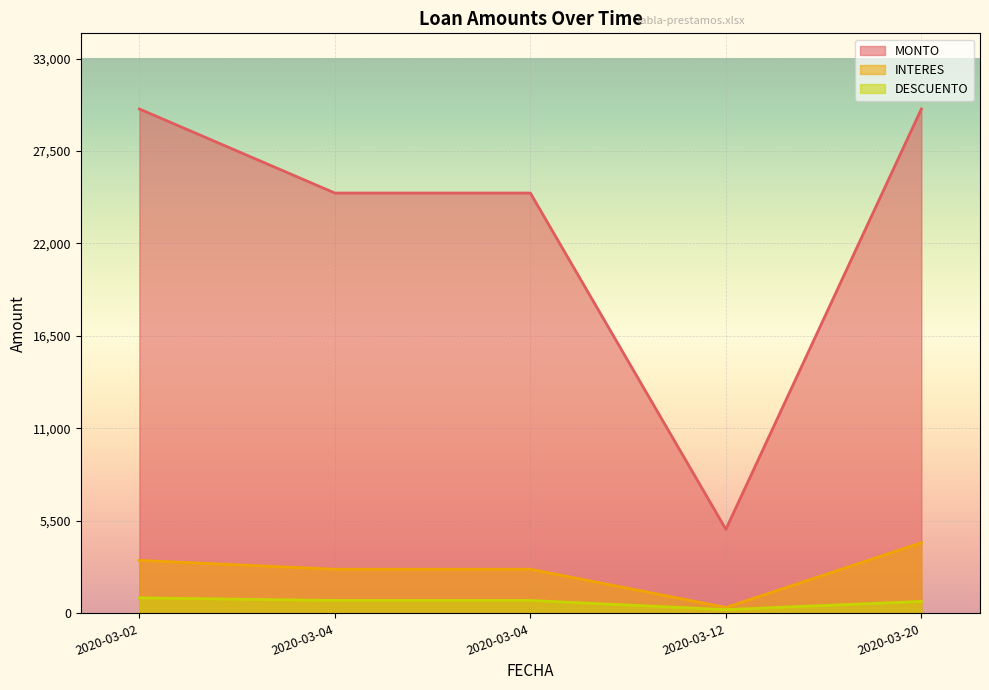

Read the INTERES value at 2020-03-20.

4200.0